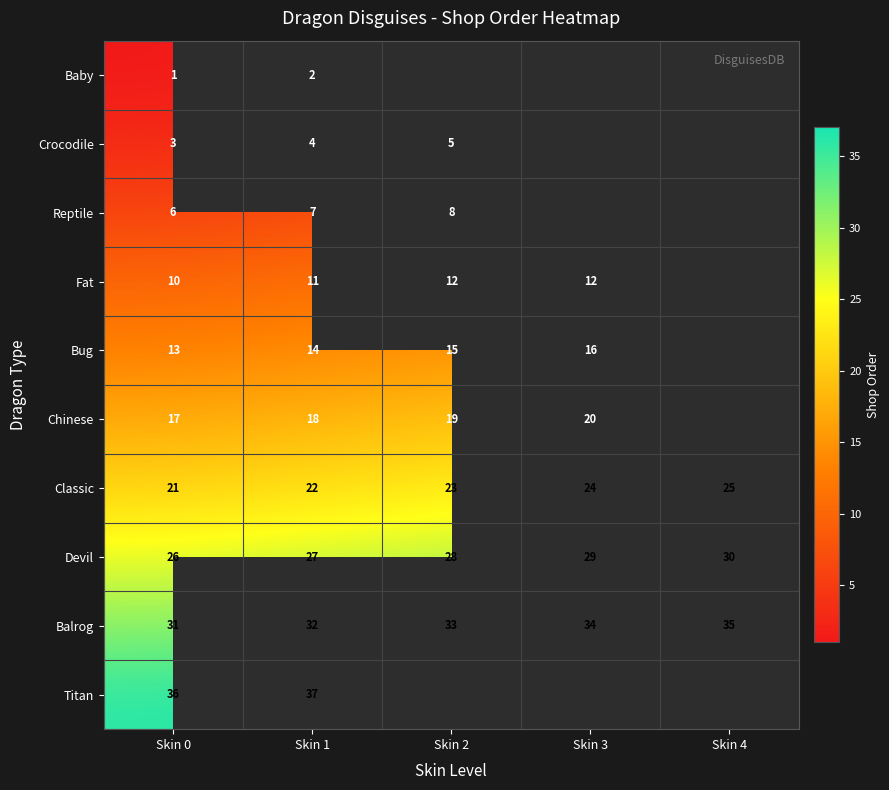

Between Skin 4 and Skin 3, which is larger?

Skin 3